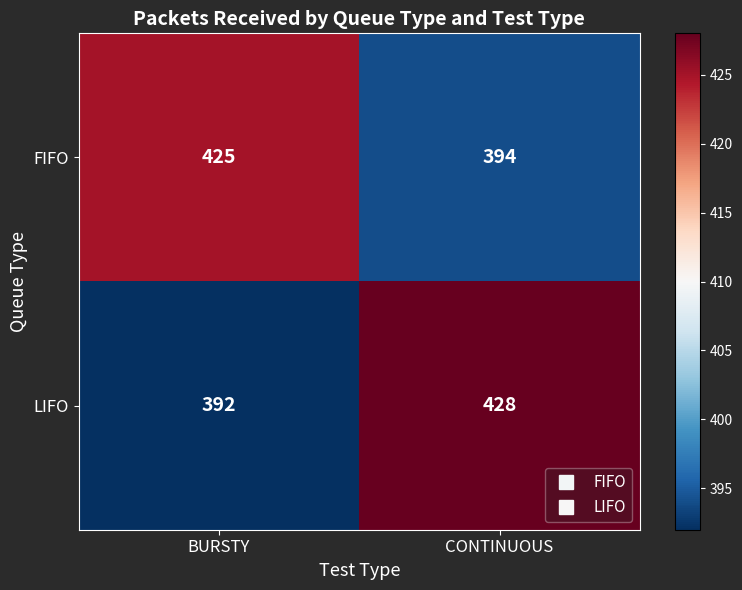

What value does the LIFO series have at BURSTY?

392